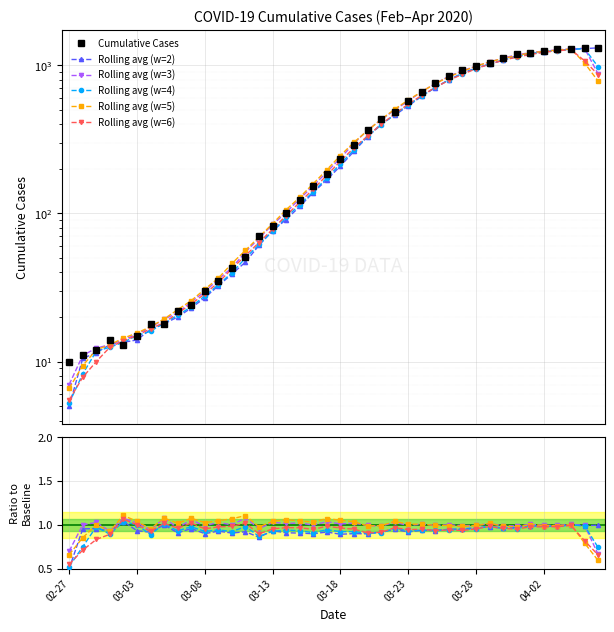

What is the label of the 26th point from the right?

2020-03-12